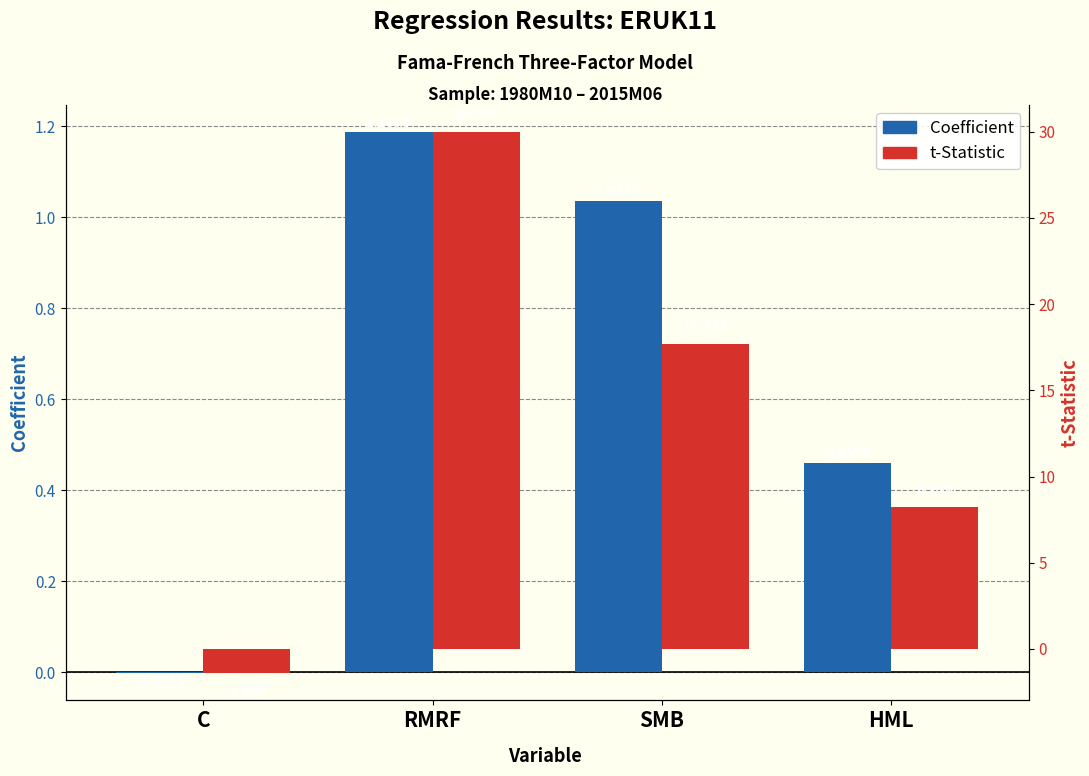

Reading left to right, list all the values displayed in this chart.

Coefficient: -0.0	1.2	1.0	0.5
t-Statistic: -1.4	30.0	17.7	8.2